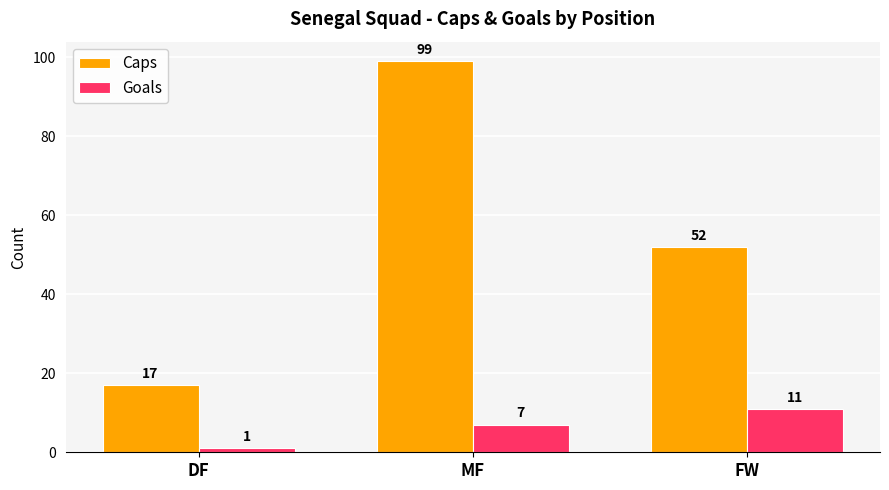

What is the label of the 2nd bar from the left?

MF